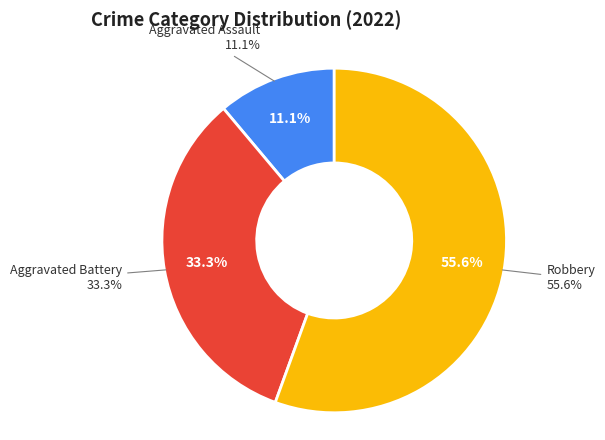

How many segments does this pie chart have?

3